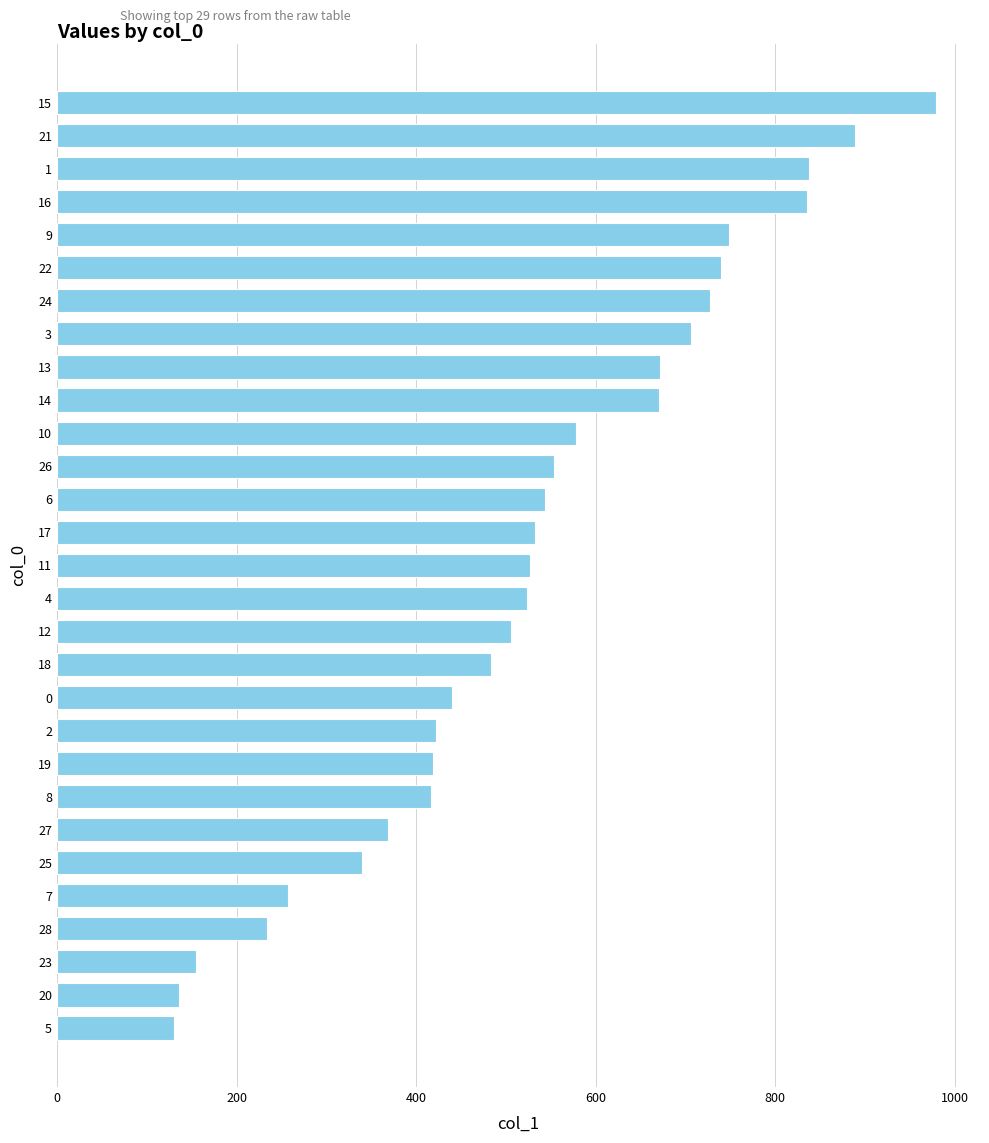

How many series are shown in this chart?

1